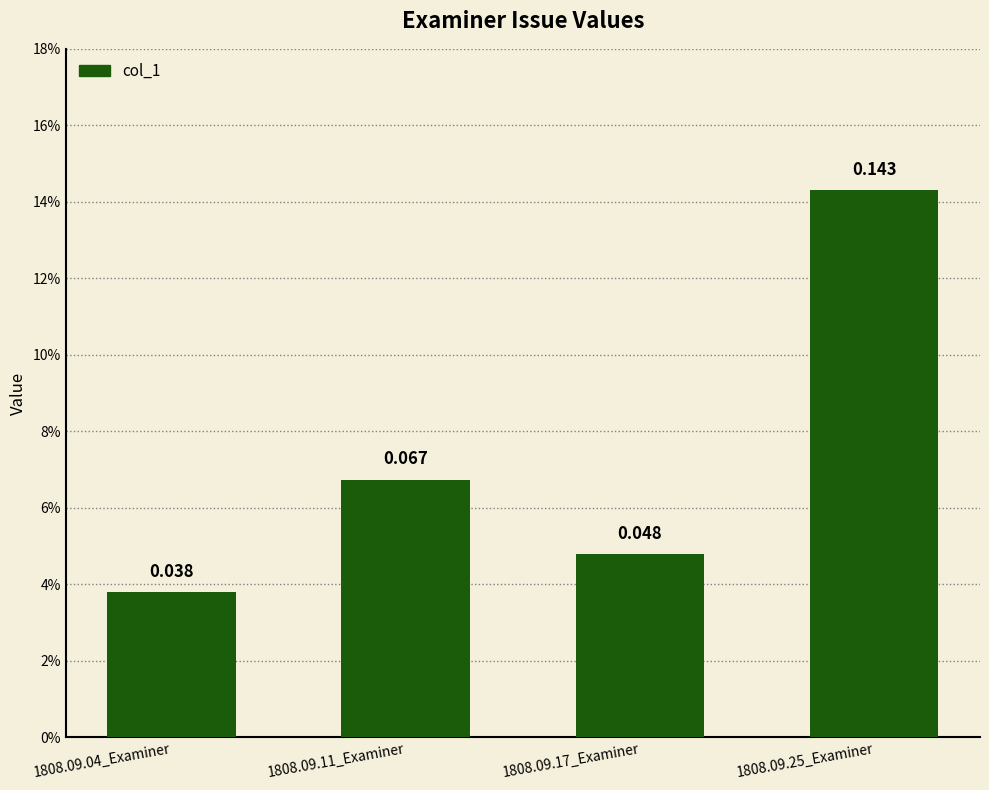

What is the greatest value displayed?

0.1